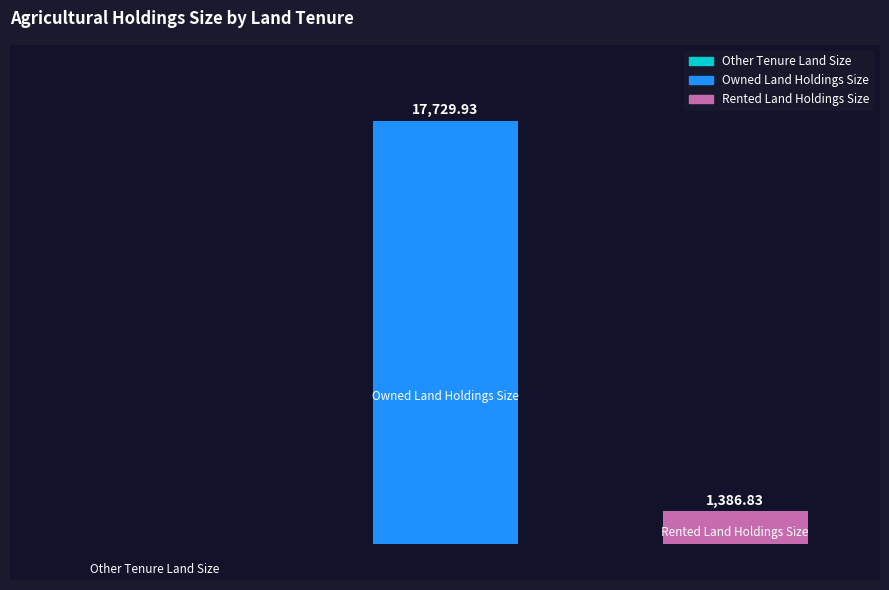

List the labels in order of value, smallest first.

0, 2, 1